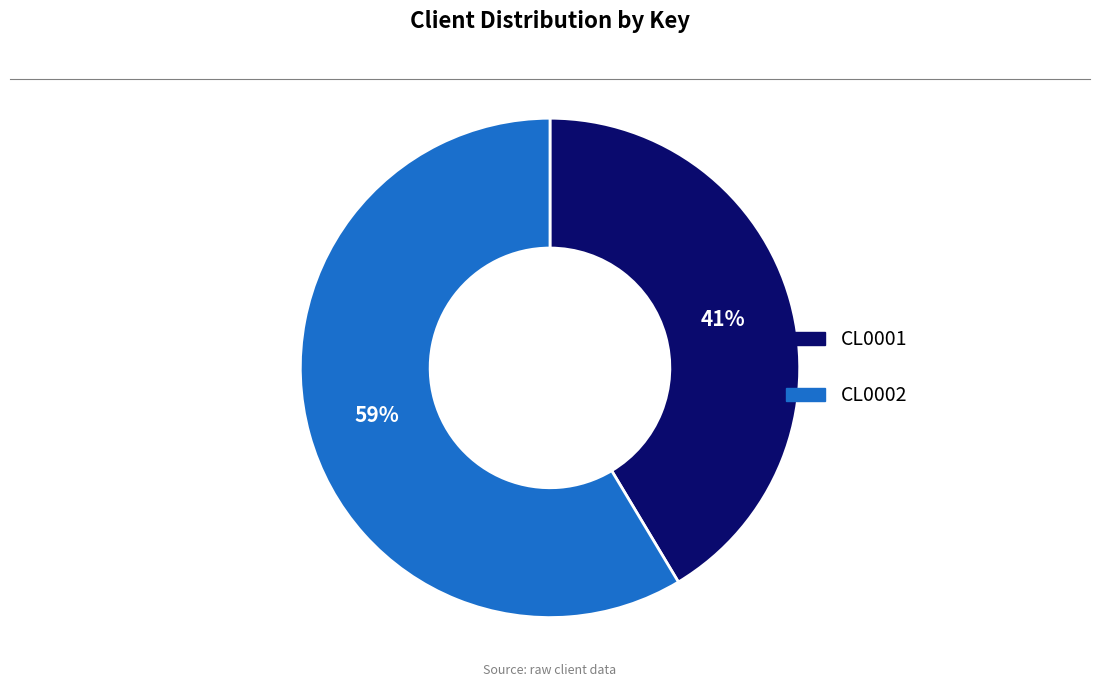

To the nearest percent, what is the combined percentage of CL0002 and CL0001?

100%